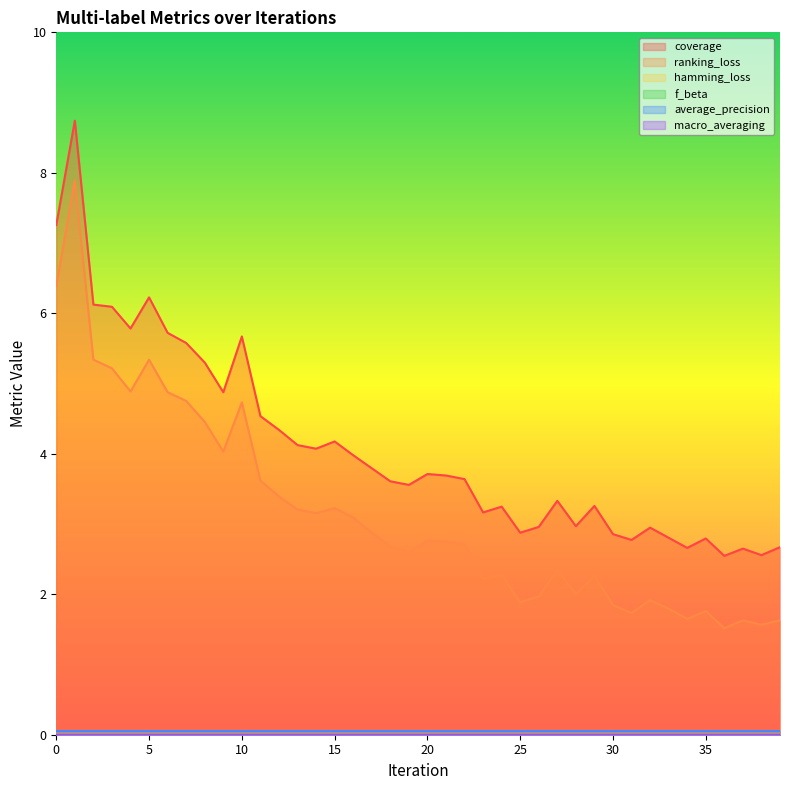

How many lines are shown in the chart?

6